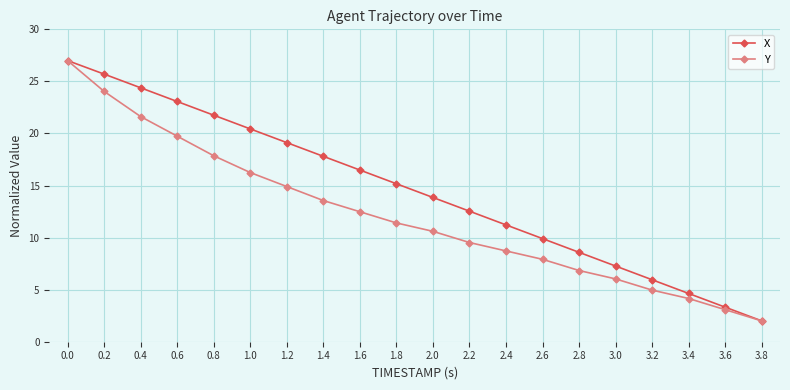

The value of Y at 3.0 is 1.8. True or false?

False